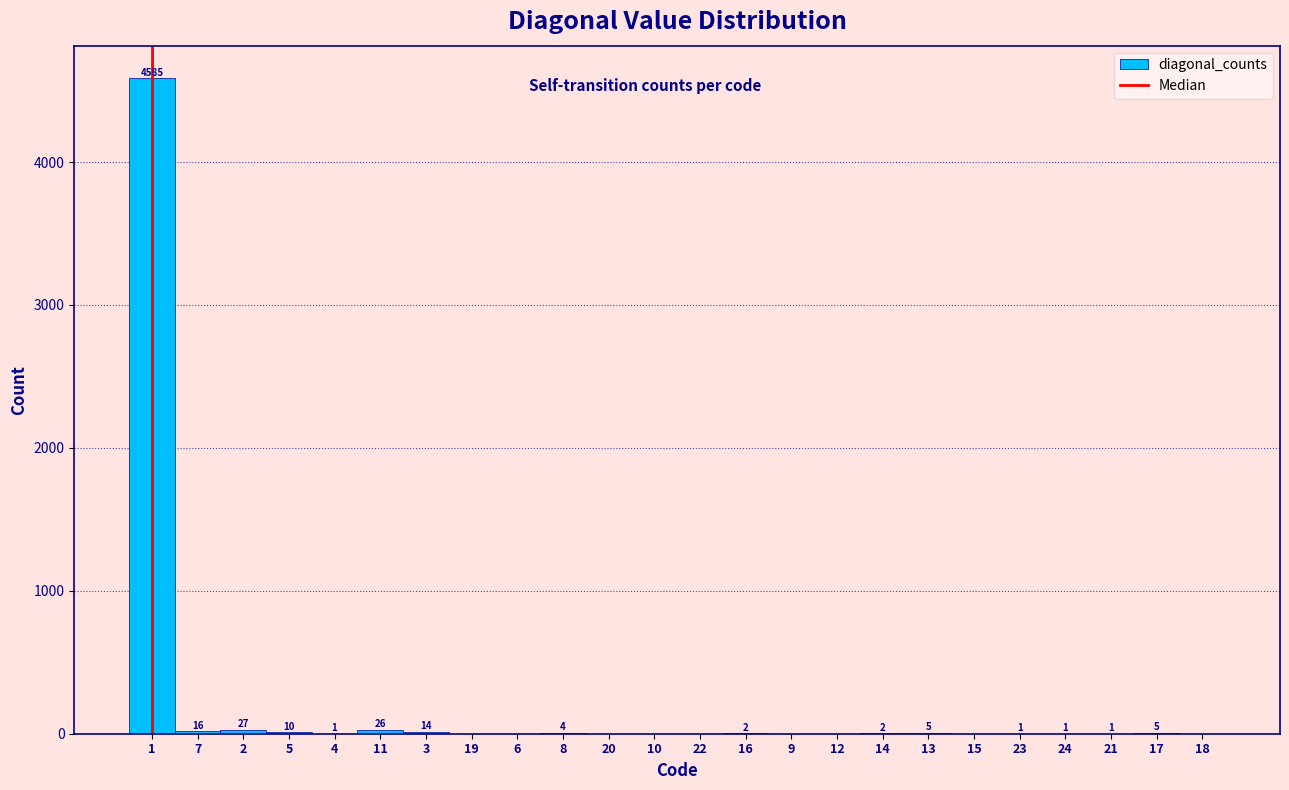

Reading left to right, what are all the values shown in this chart?

1=4585	7=16	2=27	5=10	4=1	11=26	3=14	19=0	6=0	8=4	20=0	10=0	22=0	16=2	9=0	12=0	14=2	13=5	15=0	23=1	24=1	21=1	17=5	18=0